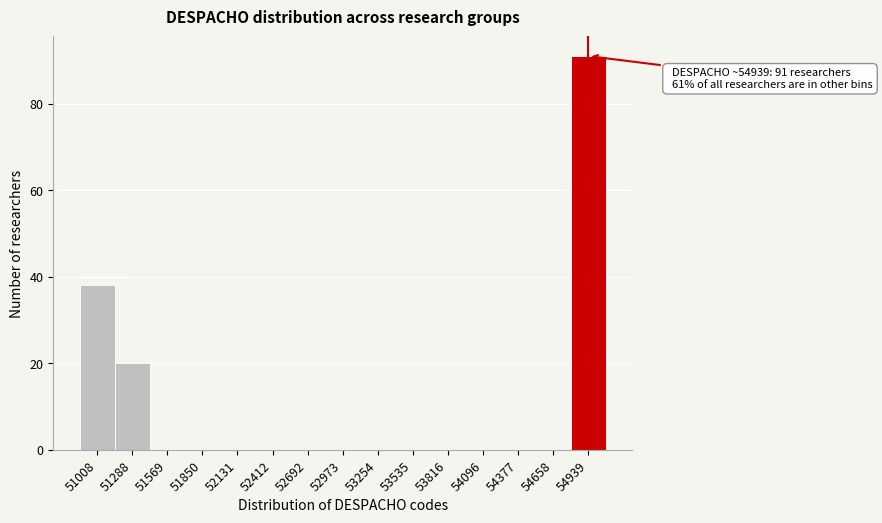

Reading left to right, extract all data points from this chart.

51008=38	51288=20	51569=0	51850=0	52131=0	52412=0	52692=0	52973=0	53254=0	53535=0	53816=0	54096=0	54377=0	54658=0	54939=91